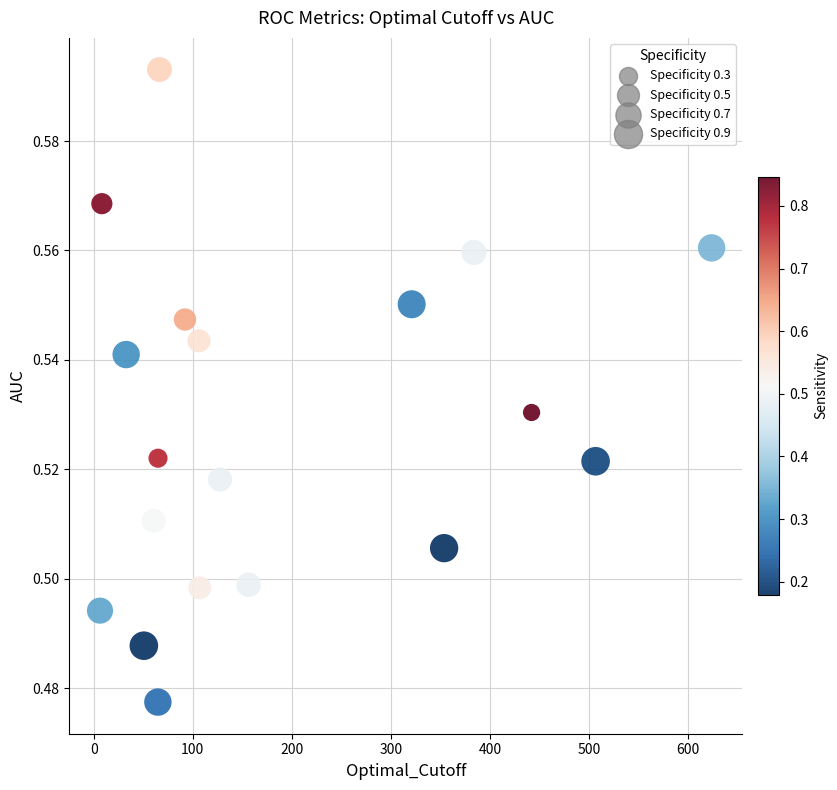

What is the range of X values (max minus min)?

617.5